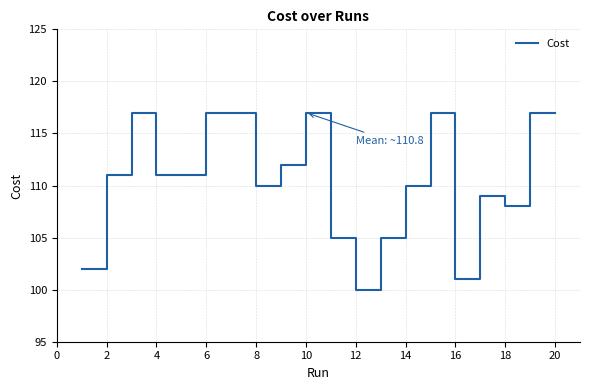

What is the maximum value shown in the chart?

117